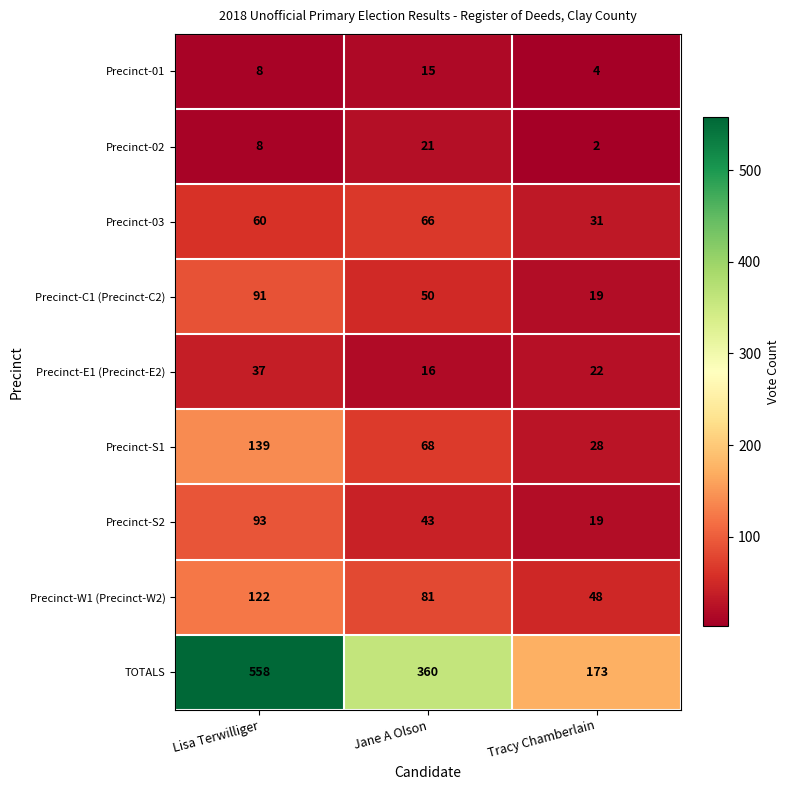

Rank the series by their maximum value, from highest to lowest.

TOTALS, Precinct-S1, Precinct-W1 (Precinct-W2), Precinct-S2, Precinct-C1 (Precinct-C2), Precinct-03, Precinct-E1 (Precinct-E2), Precinct-02, Precinct-01